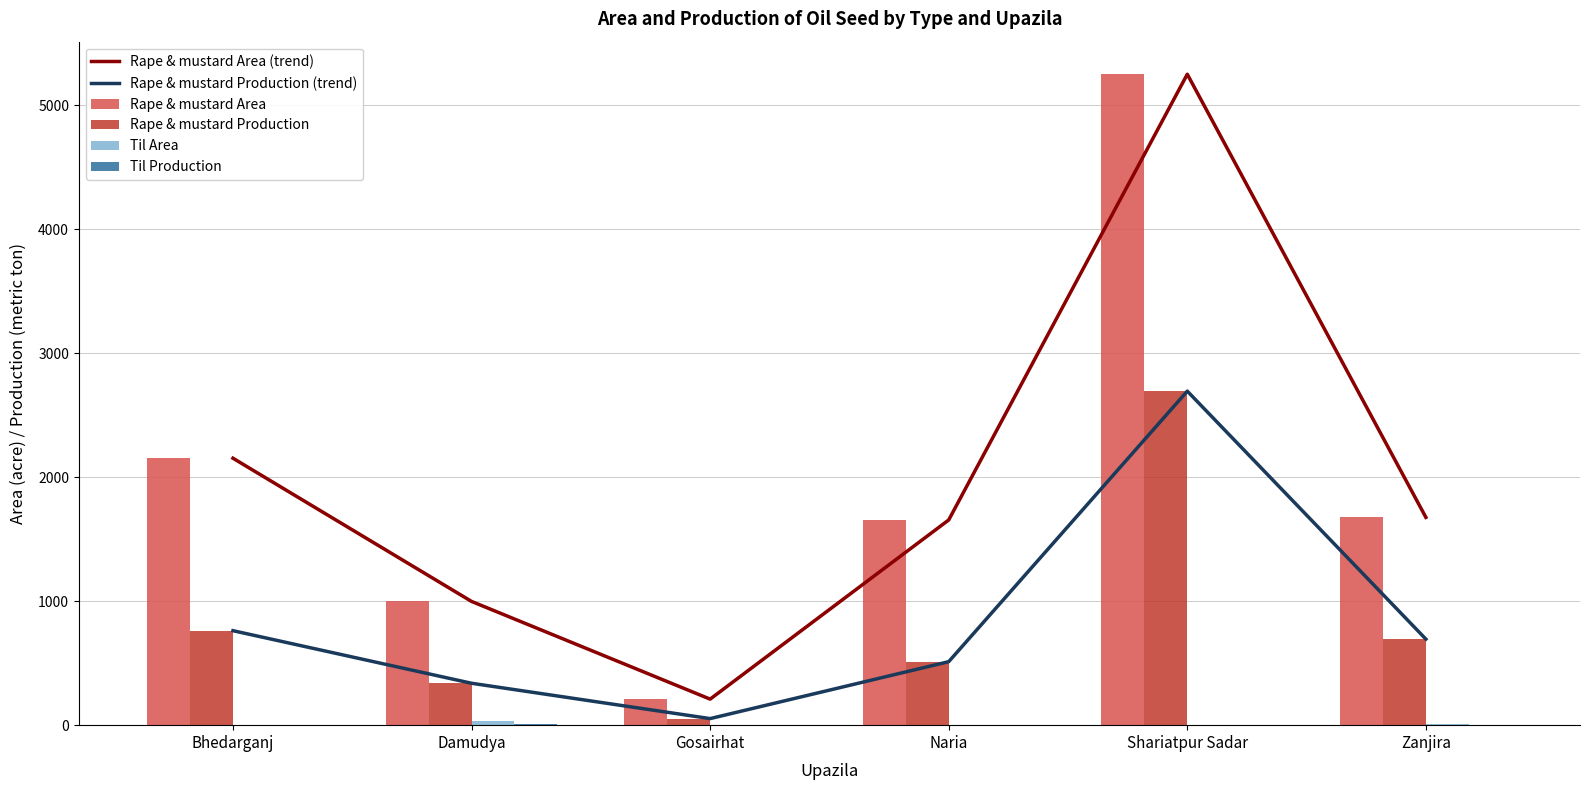

At which category is the sum across all series the highest?

Shariatpur Sadar